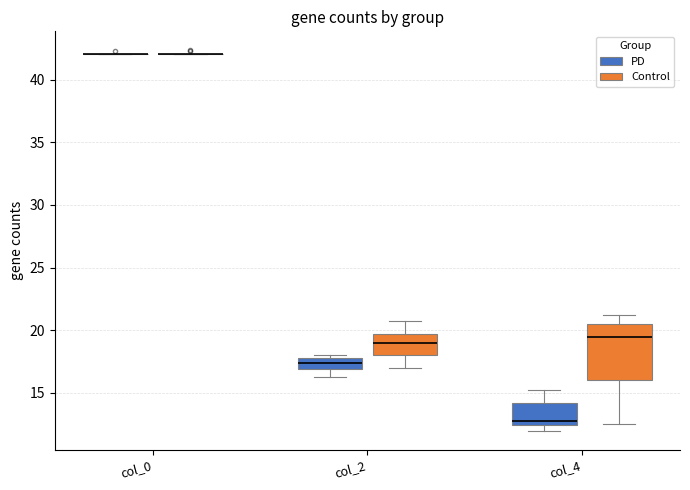

Which box is the tallest, from its lower edge to its upper edge?

col_4 (Control)